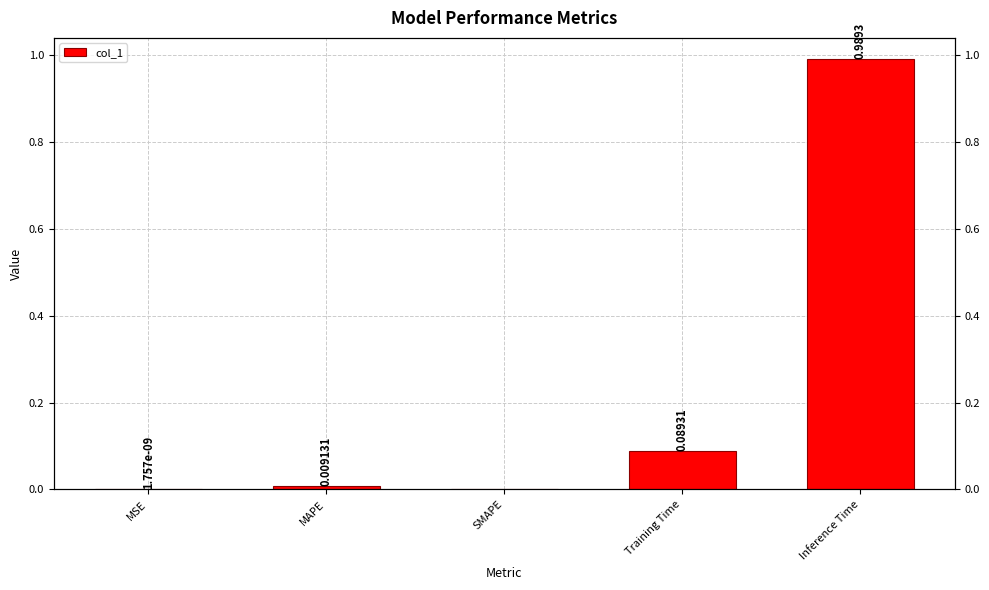

Rank the categories by value from highest to lowest.

Inference Time, Training Time, MAPE, MSE, SMAPE